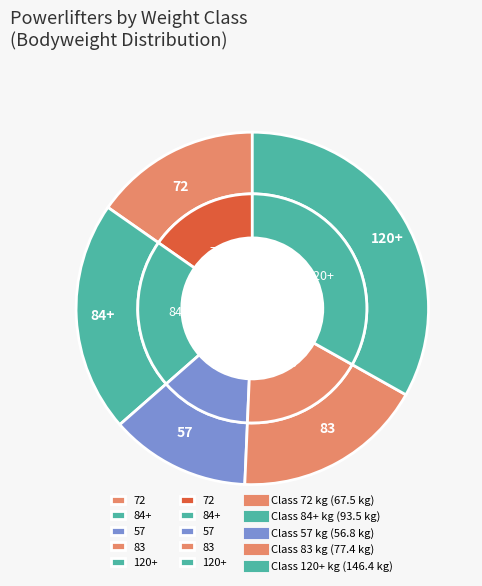

Count the number of slices in the pie.

5